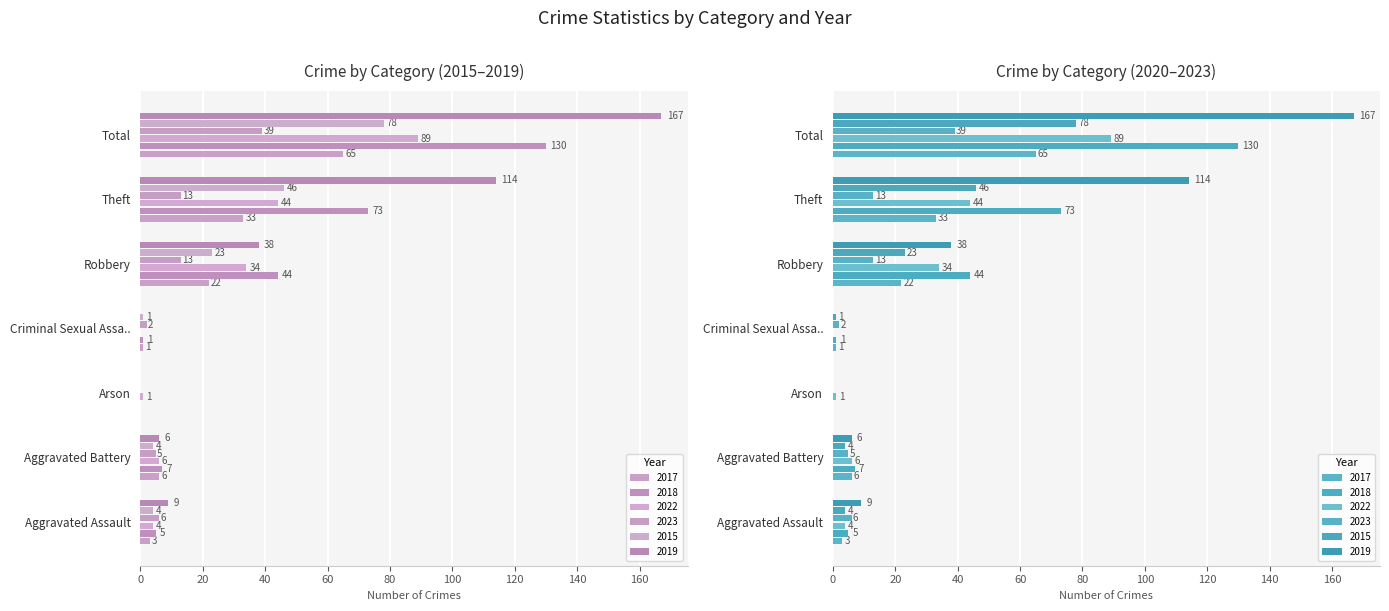

What is the greatest value displayed?

167